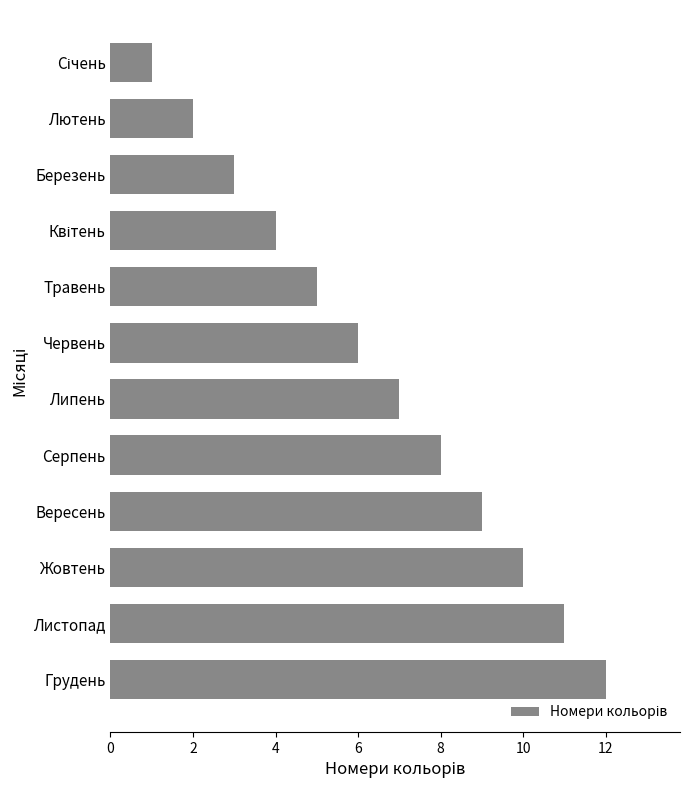

What is the difference between the second highest and minimum values?

10